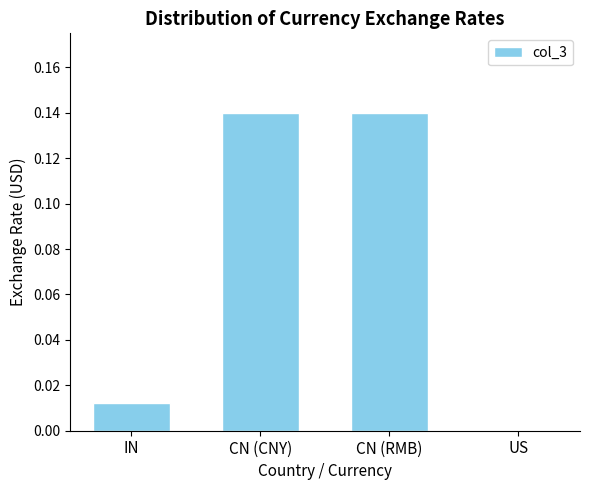

True or false: the data shows 0.0 at IN.

True